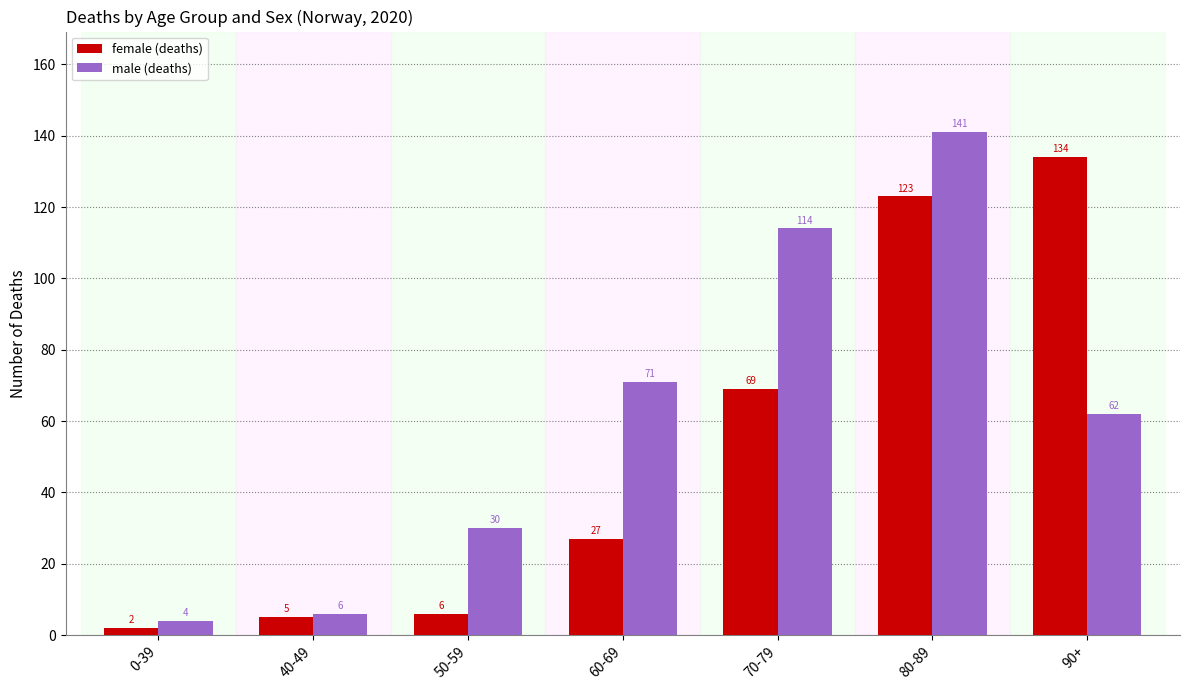

Which category has the highest value across all series?

80-89